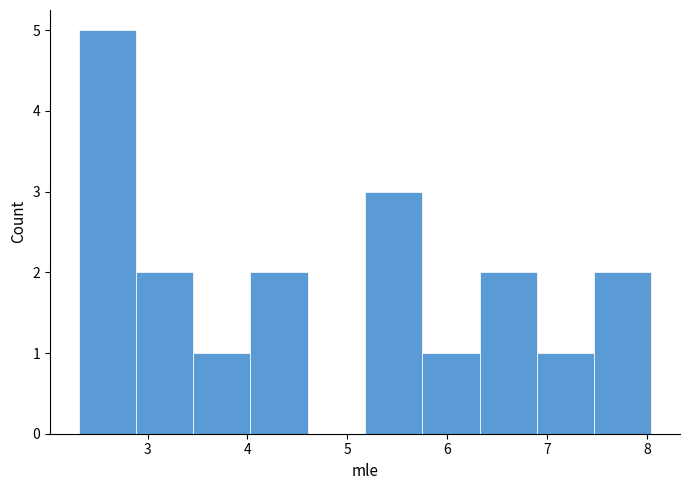

How tall is the bar that spans 7.5 to 8.0 on the x-axis? Neither the bar edges nor the heights are printed on the chart, so give them approximately, as read against the axes.

2